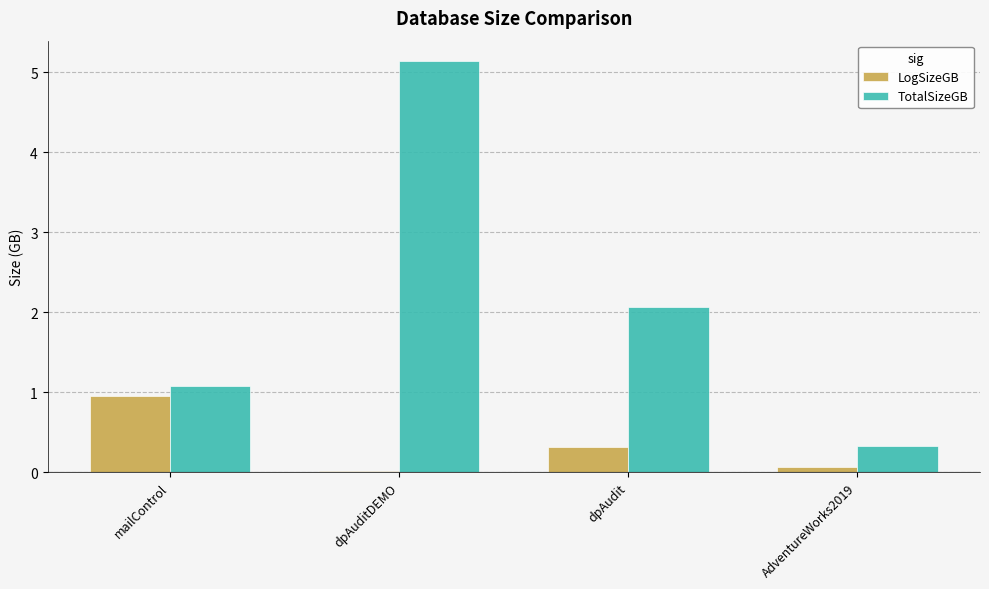

What is the sum of all LogSizeGB values?

1.3